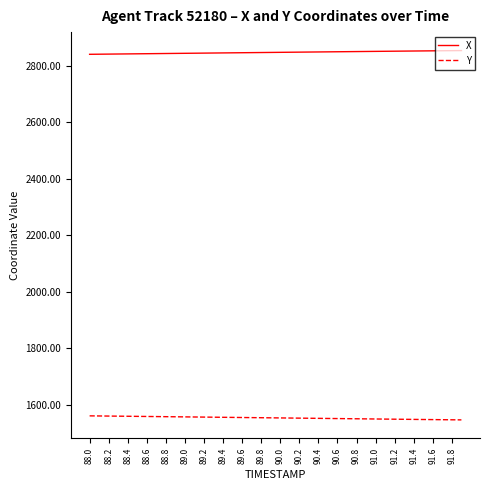

True or false: X and Y intersect in this chart.

False